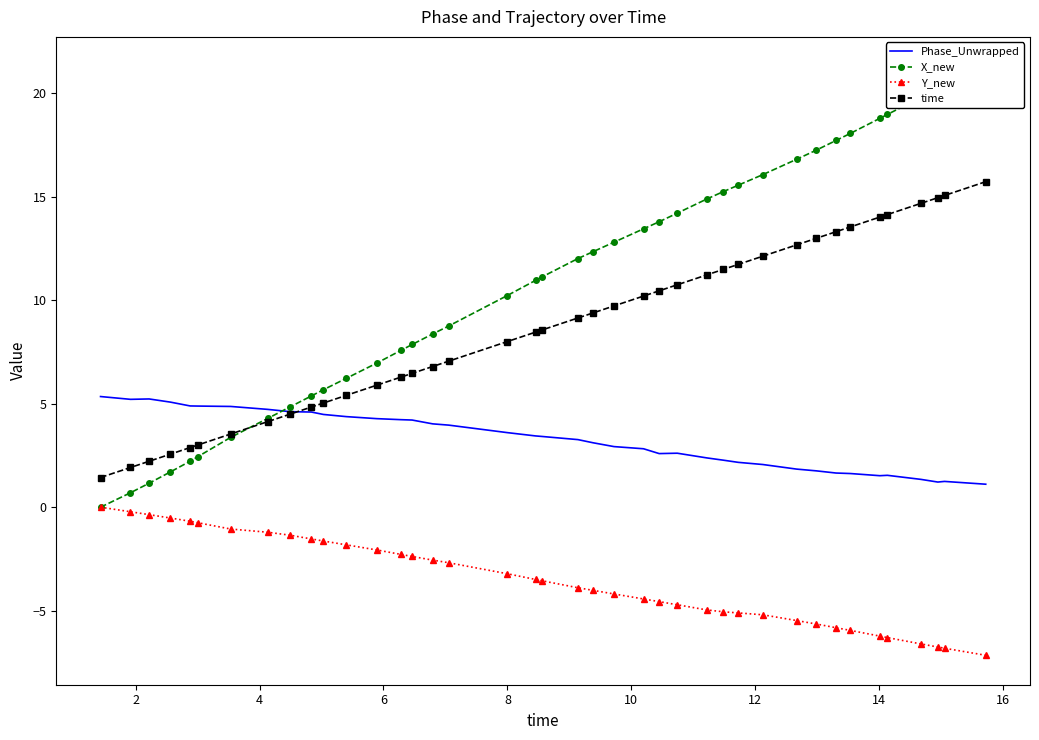

How many lines are shown in the chart?

4